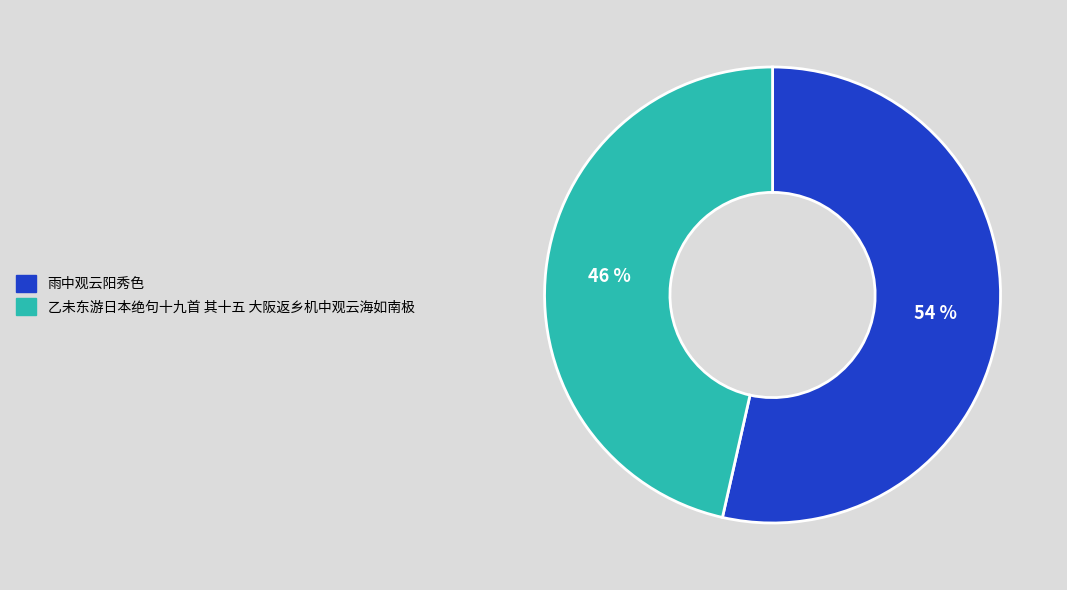

What is the largest slice in the pie chart?

雨中观云阳秀色